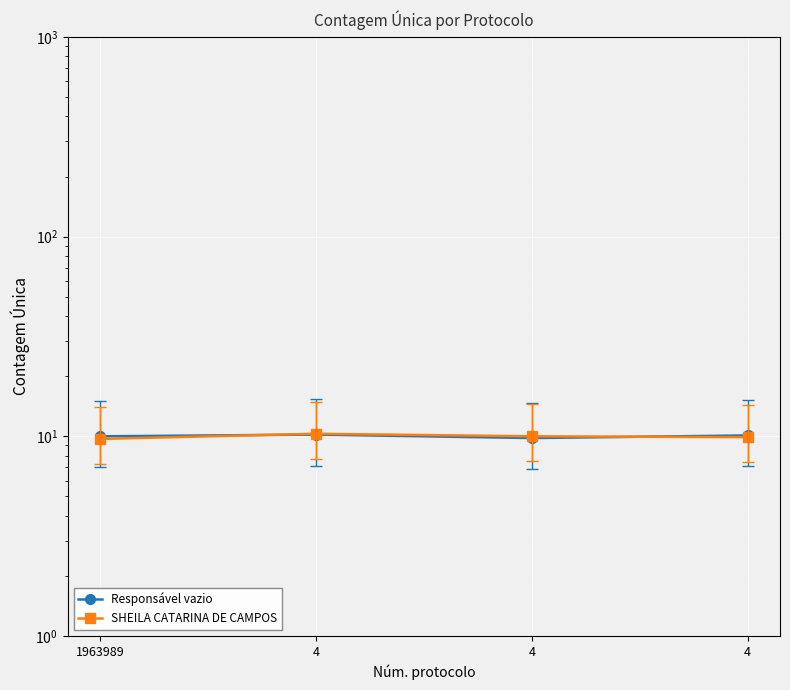

At which category does Responsável vazio reach its first local valley?

4